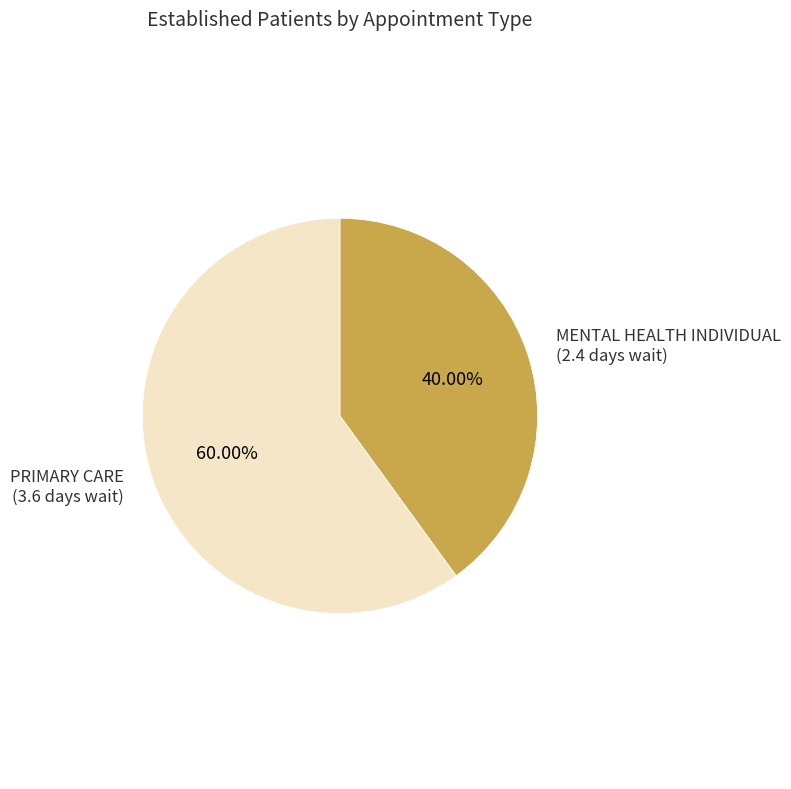

Does any single category account for the majority?

Yes